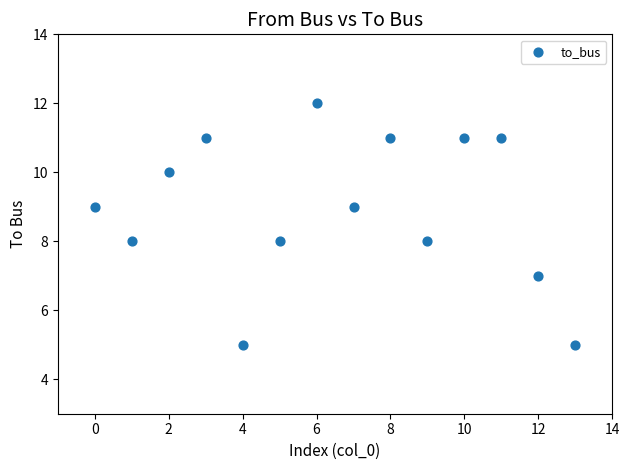

What is the range of Y values (max minus min)?

7